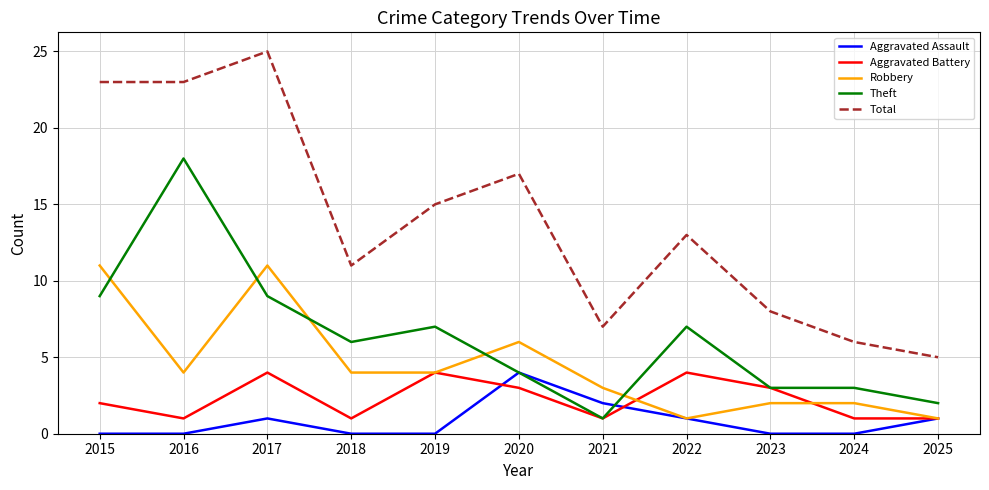

What is the maximum value shown in the chart?

25